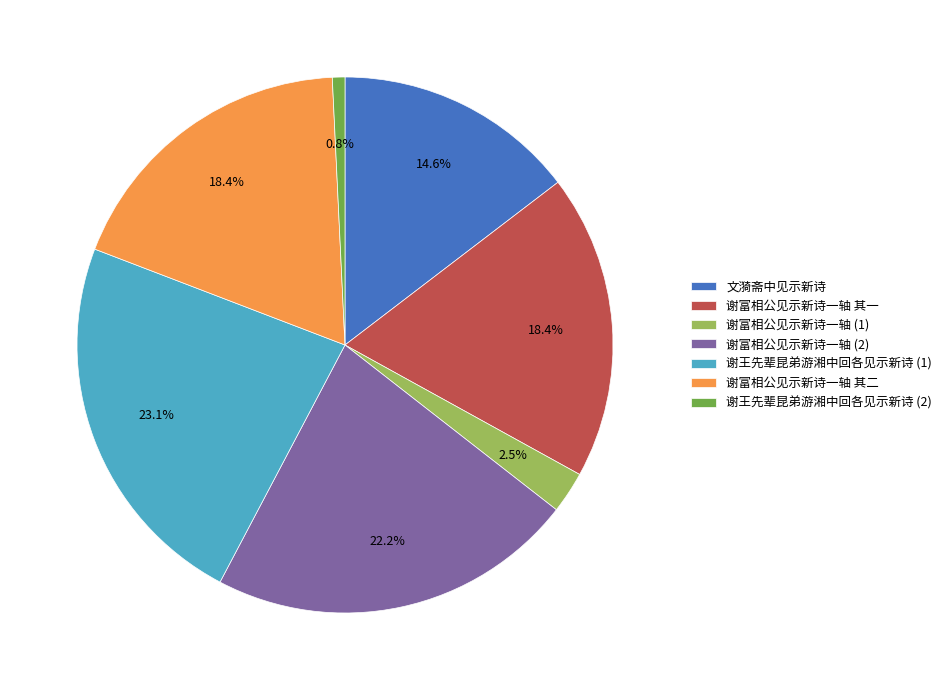

Is there a majority slice in this chart?

No